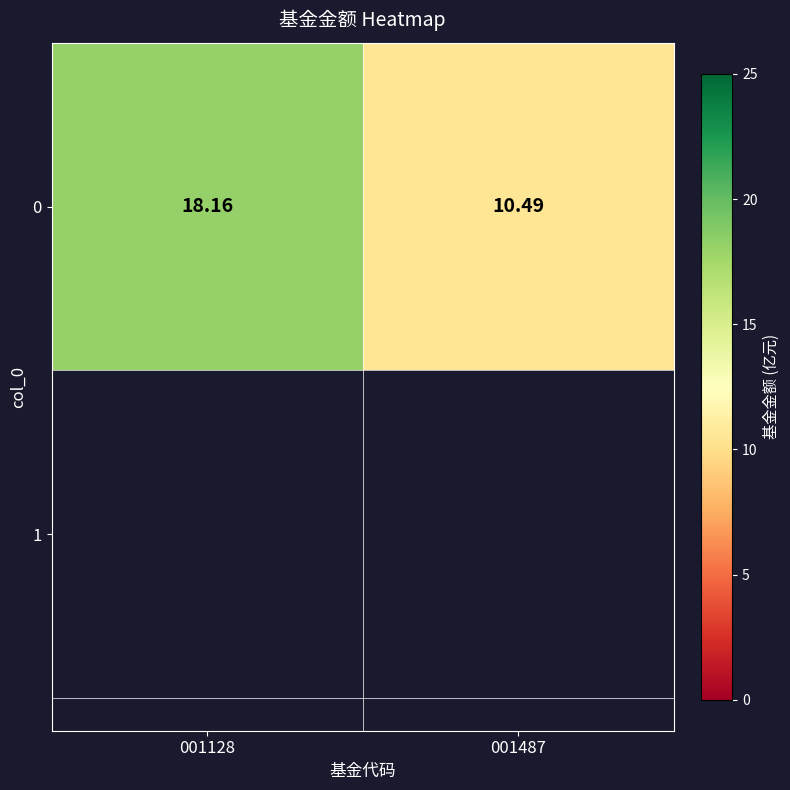

How many values are below 18?

1